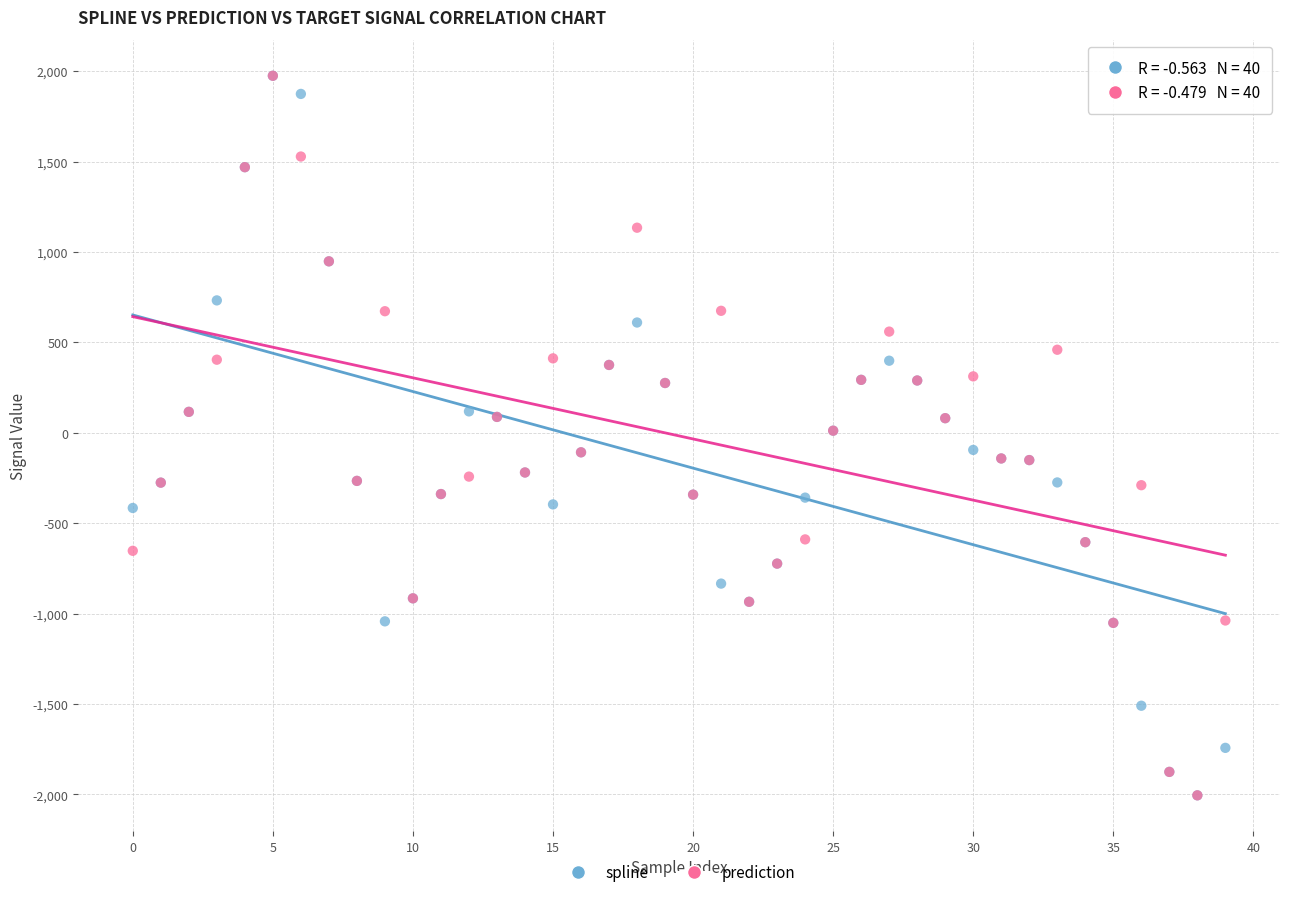

What are all the series names shown in the legend?

spline, prediction